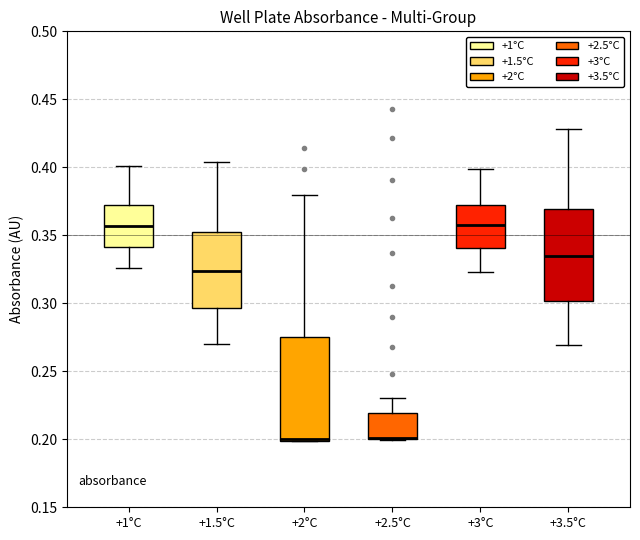

Reading left to right, read every box against the y-axis: the position of its median line, the range the box covers, and the ends of its whiskers. The values are not printed on the chart, so give them approximately, as read against the axis.

+1°C: median 0.355, box 0.340 to 0.375, whiskers 0.325 to 0.400
+1.5°C: median 0.325, box 0.295 to 0.350, whiskers 0.270 to 0.405
+2°C: median 0.200 (just above the box's lower edge), box 0.200 to 0.275, whiskers 0.200 to 0.380
+2.5°C: median 0.200 (drawn on the box's lower edge), box 0.200 to 0.220, whiskers 0.200 to 0.230
+3°C: median 0.360, box 0.340 to 0.375, whiskers 0.325 to 0.400
+3.5°C: median 0.335, box 0.300 to 0.370, whiskers 0.270 to 0.430